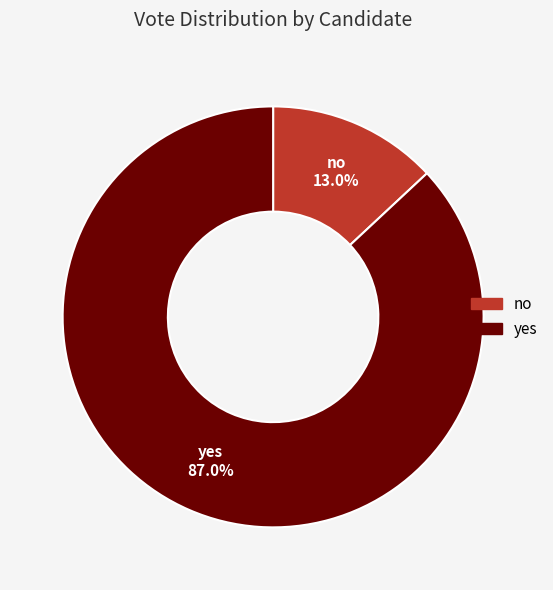

Rank the categories by value from highest to lowest.

yes, no